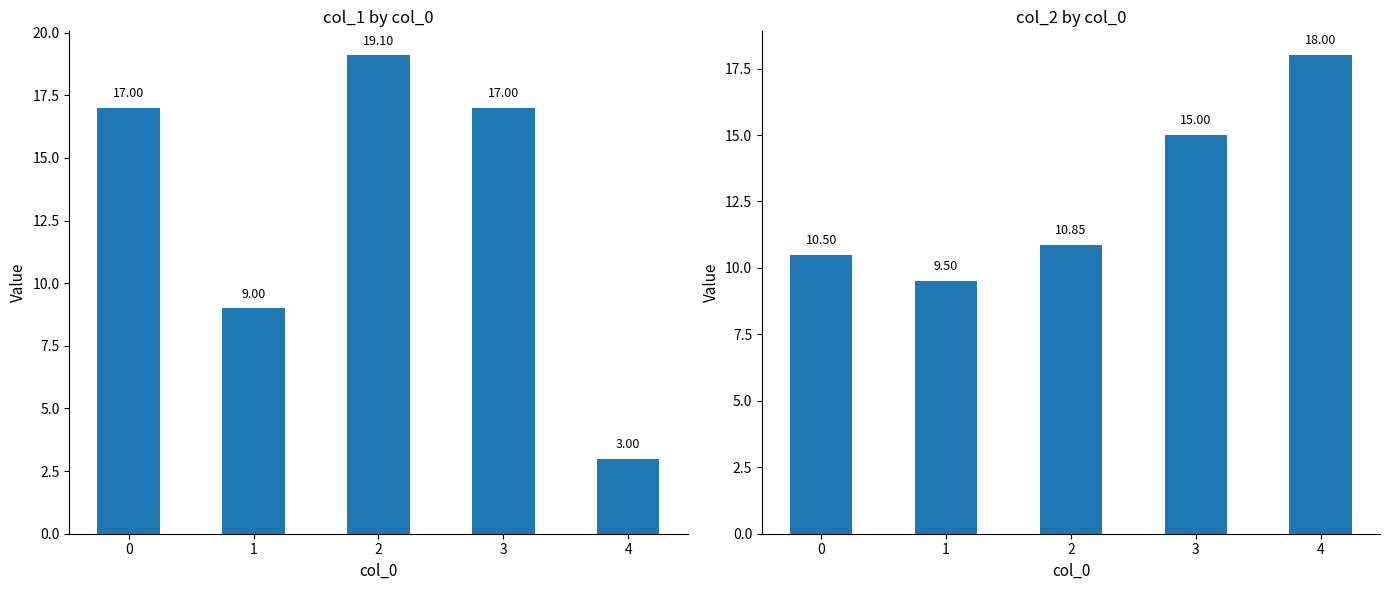

Rank the series at 3 from highest to lowest value.

col_1, col_2